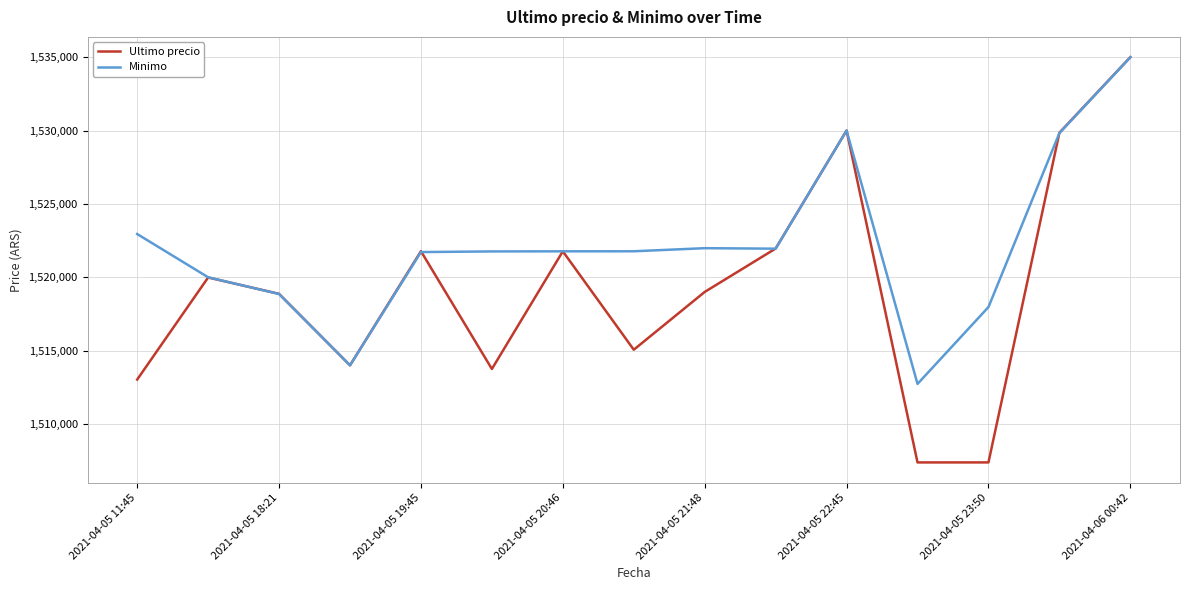

List the series in order of their overall mean, lowest first.

Ultimo precio, Minimo